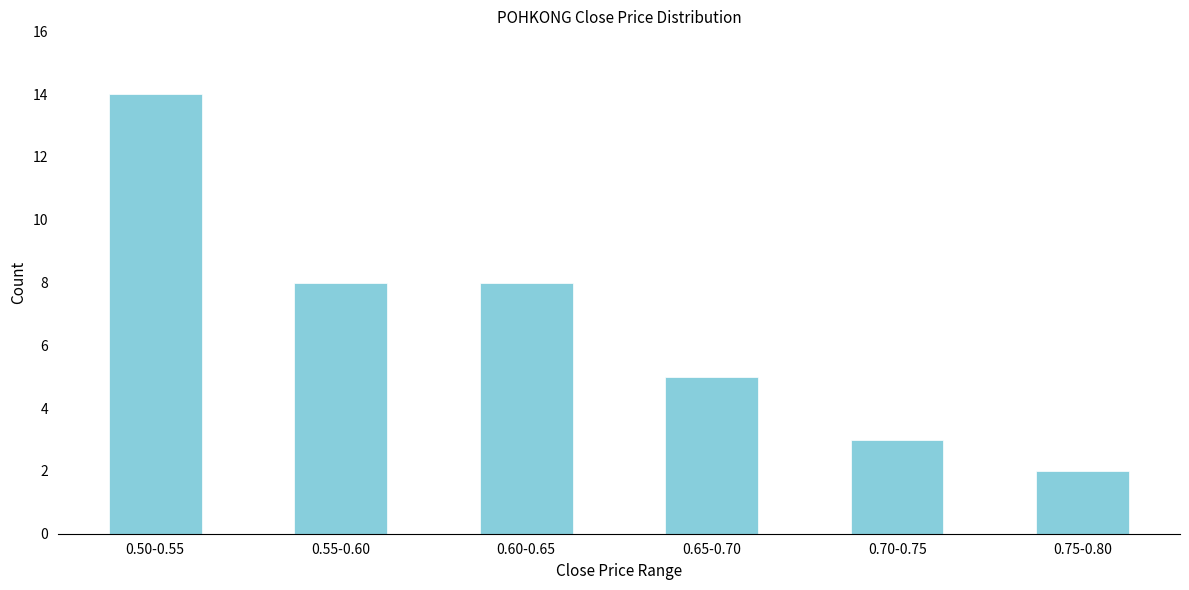

Reading right to left, what are all the values shown in this chart?

0.75-0.80=2	0.70-0.75=3	0.65-0.70=5	0.60-0.65=8	0.55-0.60=8	0.50-0.55=14